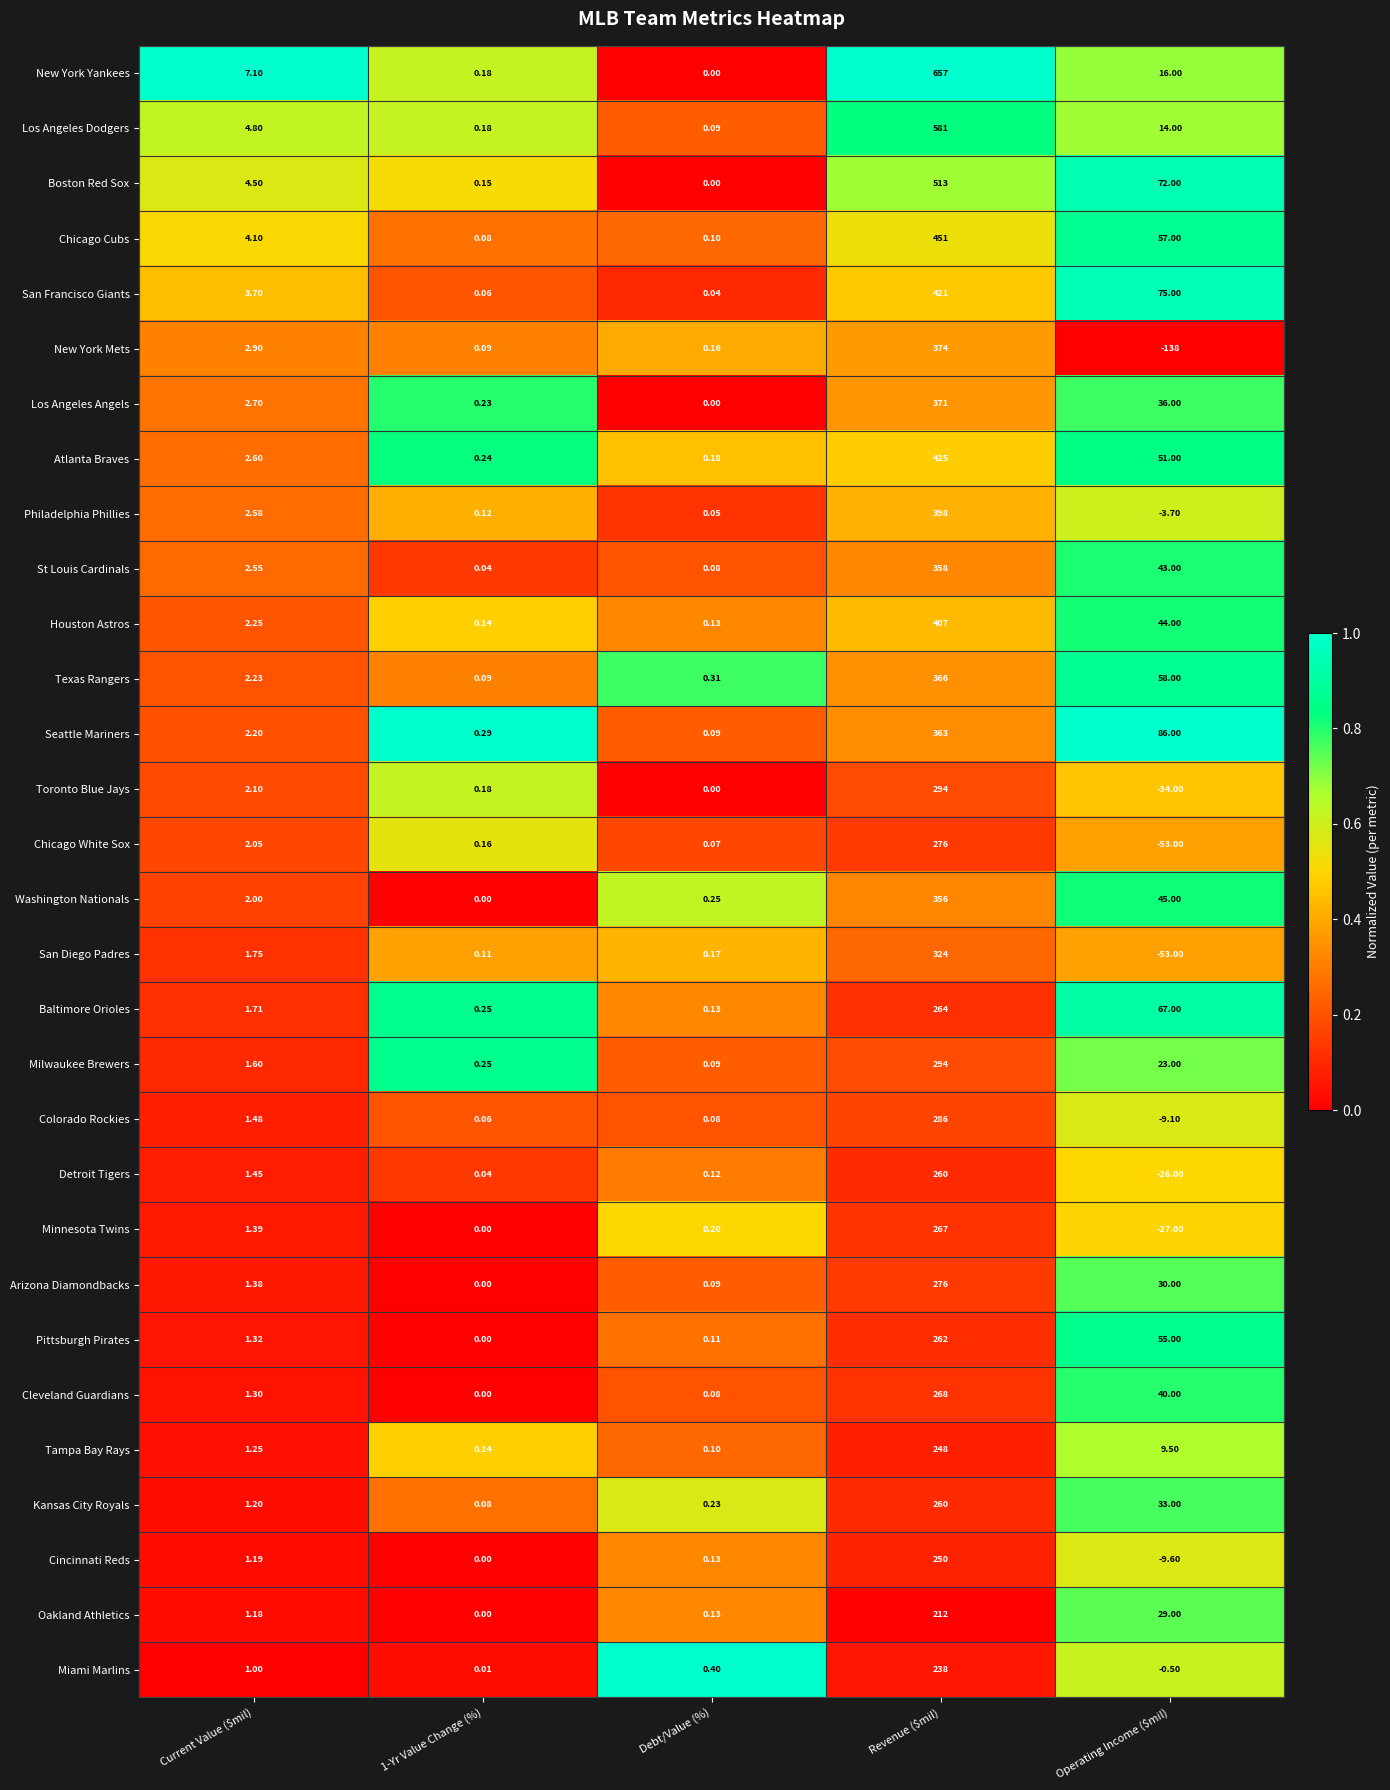

What is the total value across all series at Revenue ($mil)?

10320.0